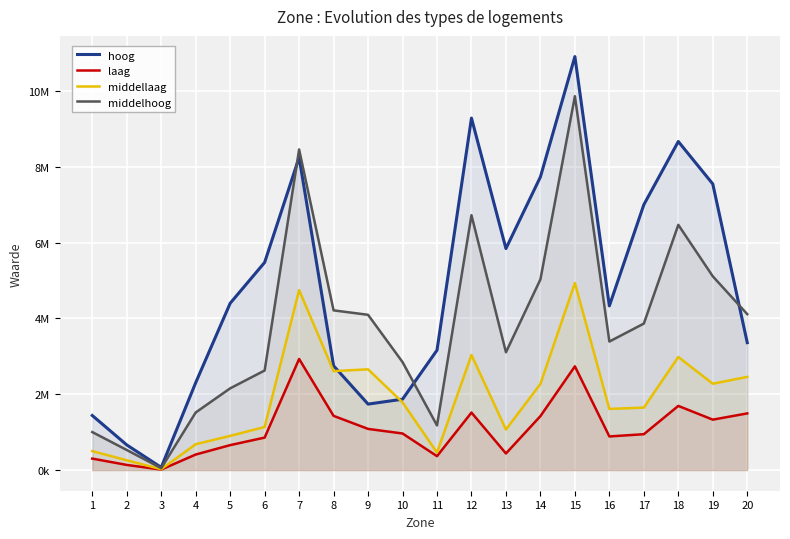

The value of middelhoog at 2 is 777297.5. True or false?

False